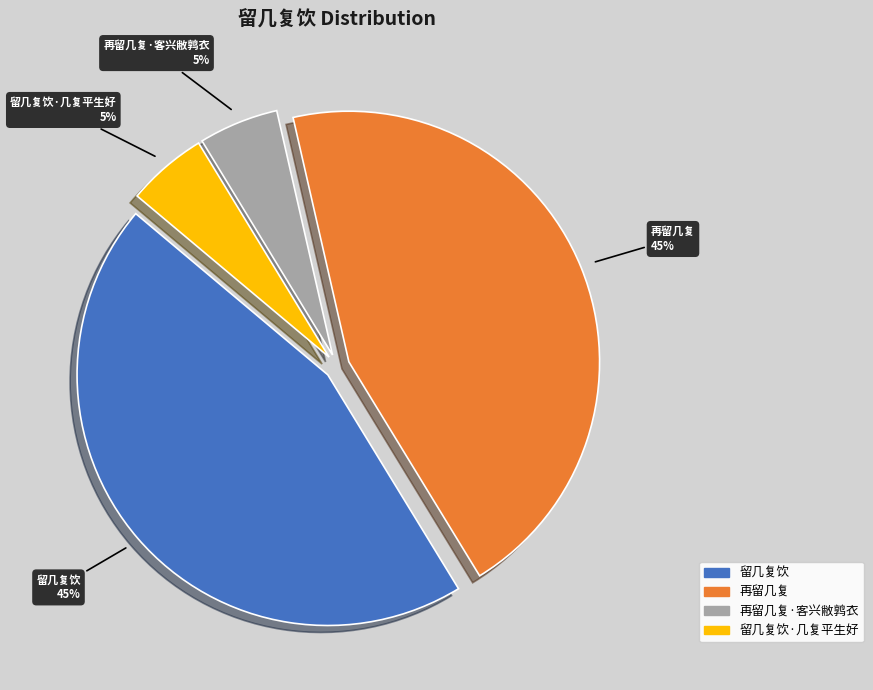

To the nearest percent, what is the average slice percentage?

25%